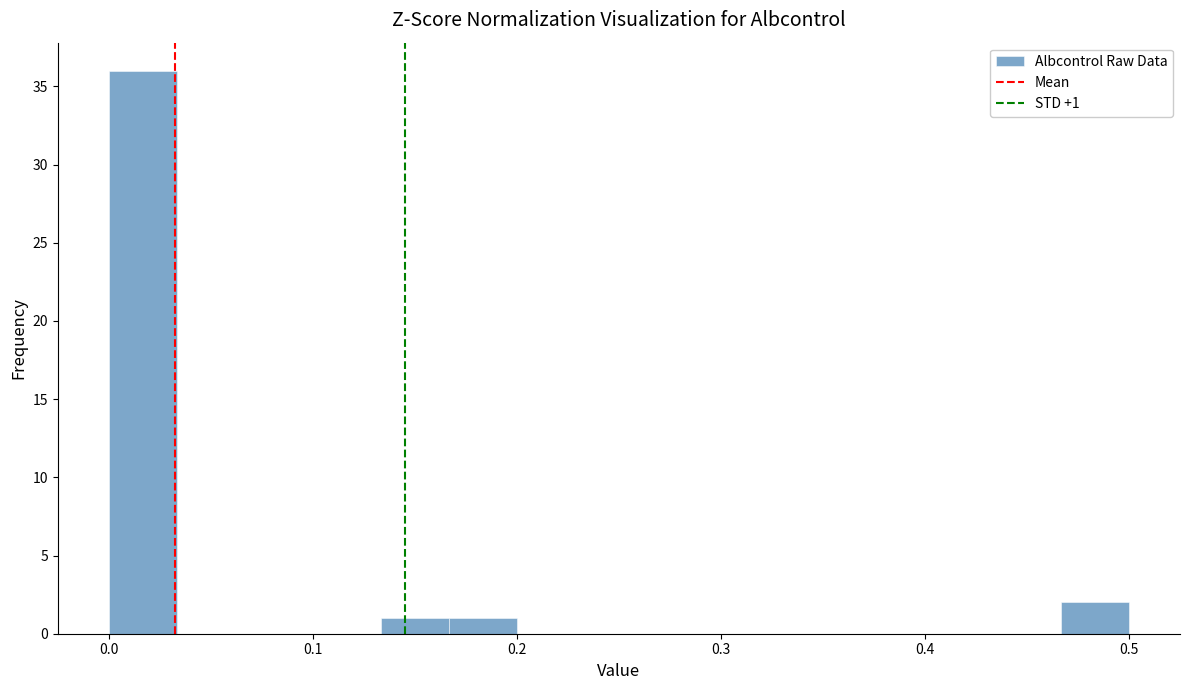

Read against the x-axis, roughly where is the centre of the tallest bar?

0.02